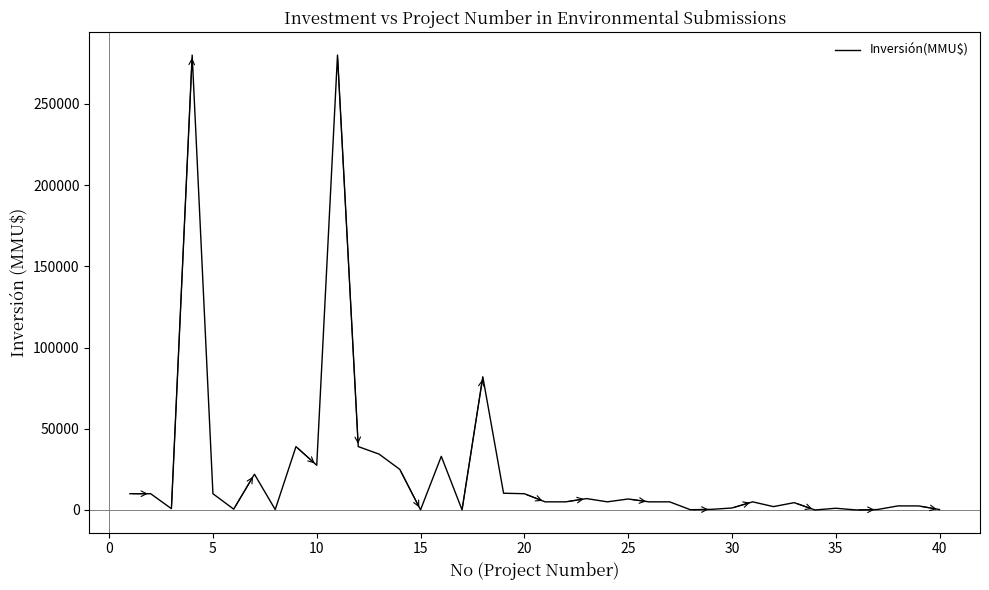

What is the maximum value shown in the chart?

280000